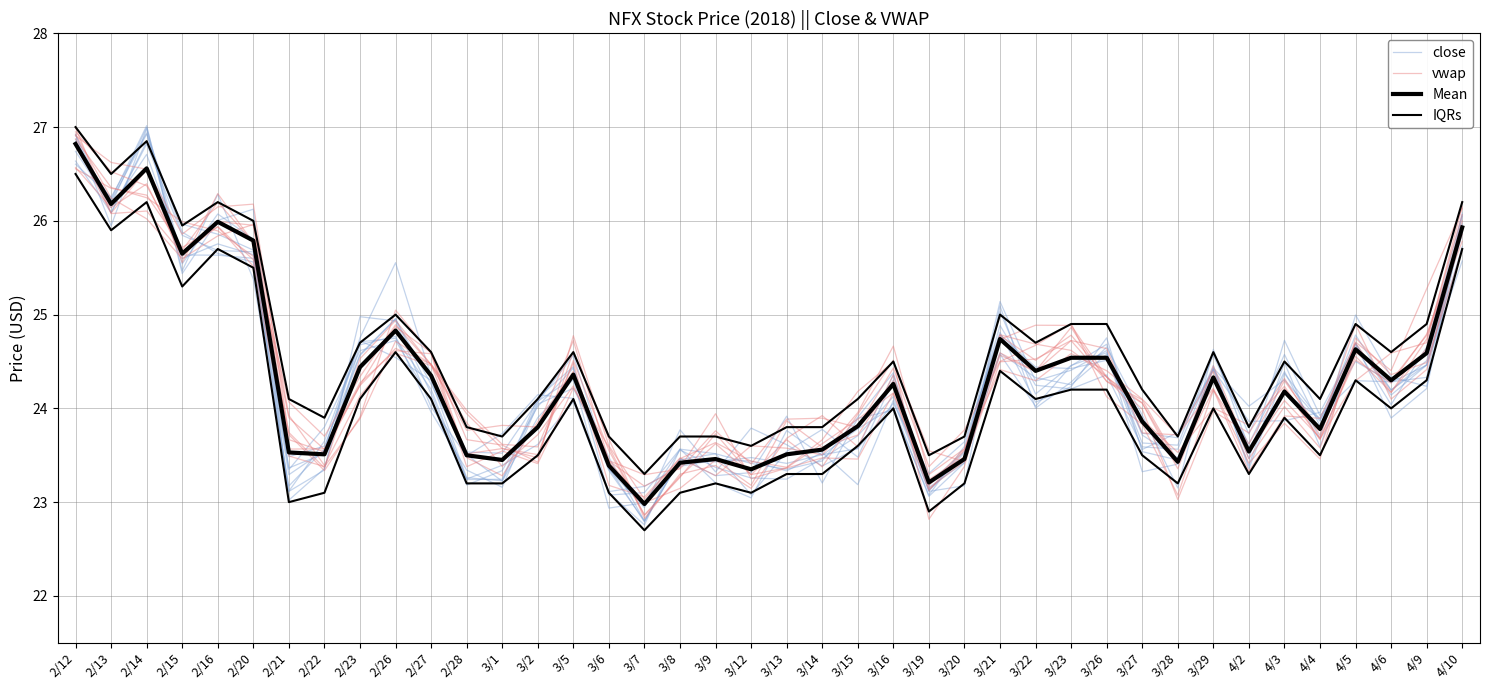

What is the value of the IQRs point at the 13th from the left?

23.7